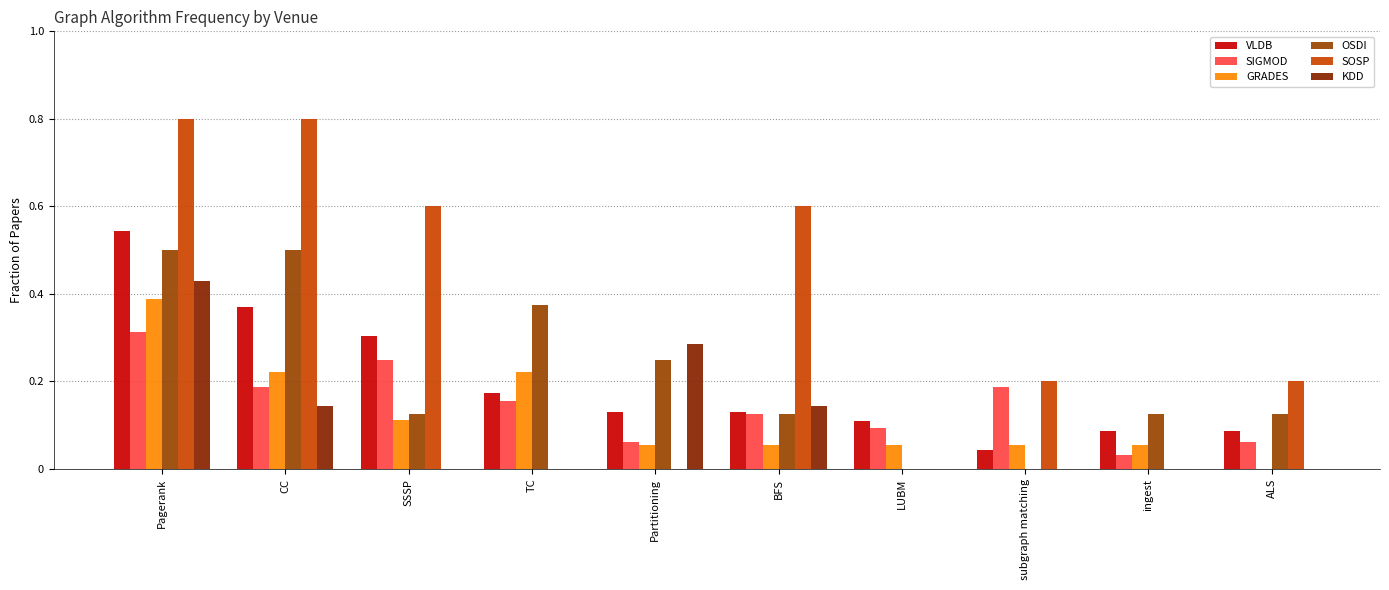

Read the OSDI value at CC.

0.5